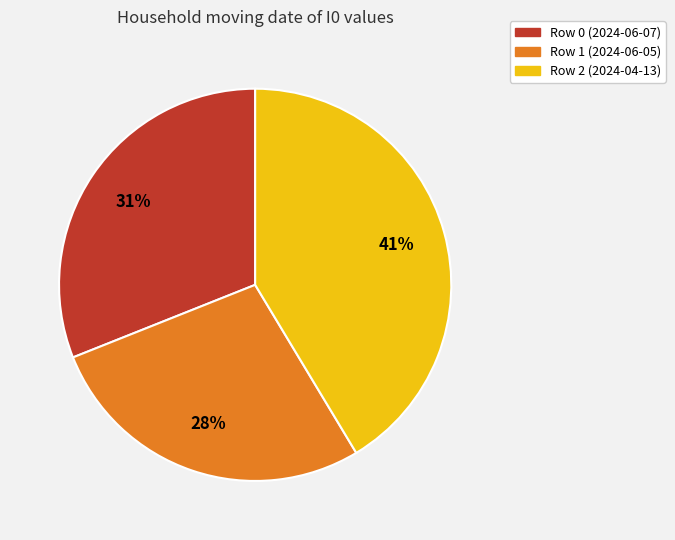

Rank the categories by value from highest to lowest.

Row 2 (2024-04-13), Row 0 (2024-06-07), Row 1 (2024-06-05)